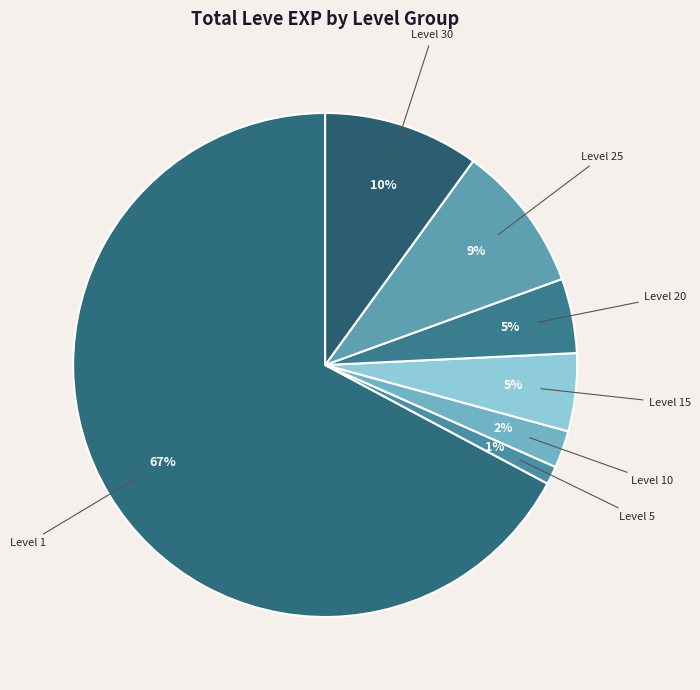

To the nearest percent, what portion does Level 20 represent?

5%